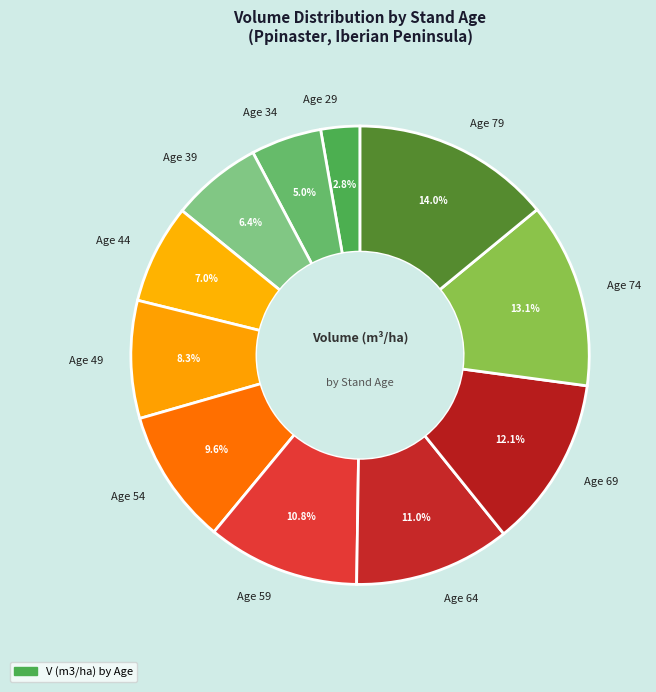

Which category has the biggest portion of the pie?

Age 79